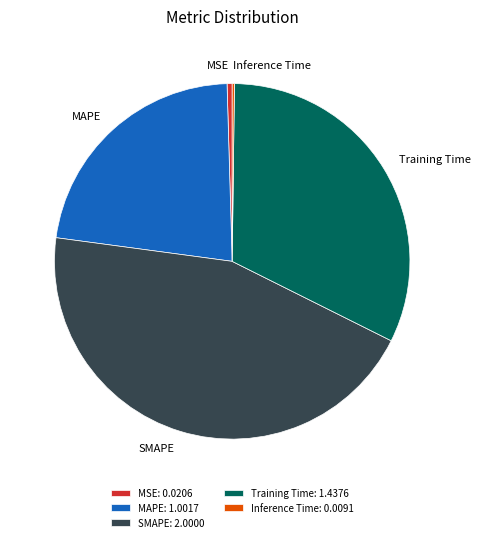

True or false: Training Time accounts for 32% of the total.

True